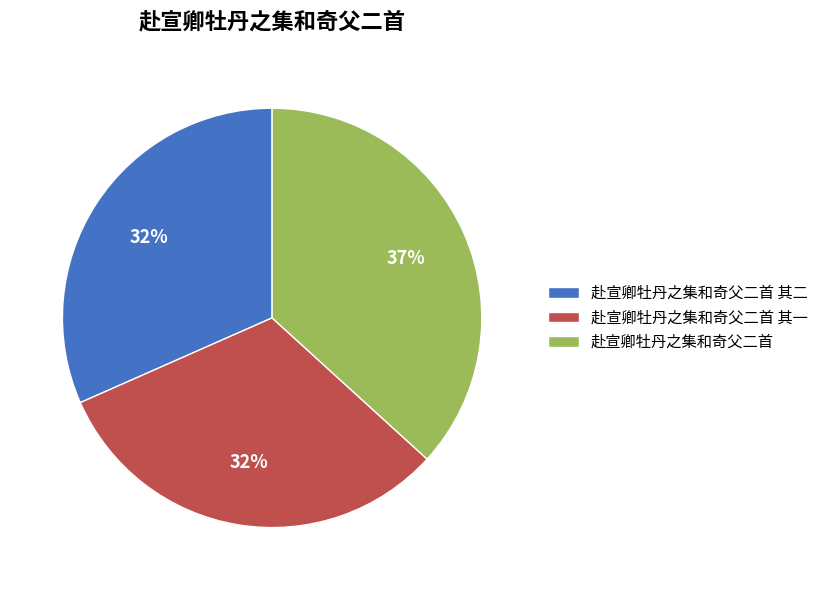

Is 赴宣卿牡丹之集和奇父二首 the majority of the pie?

No